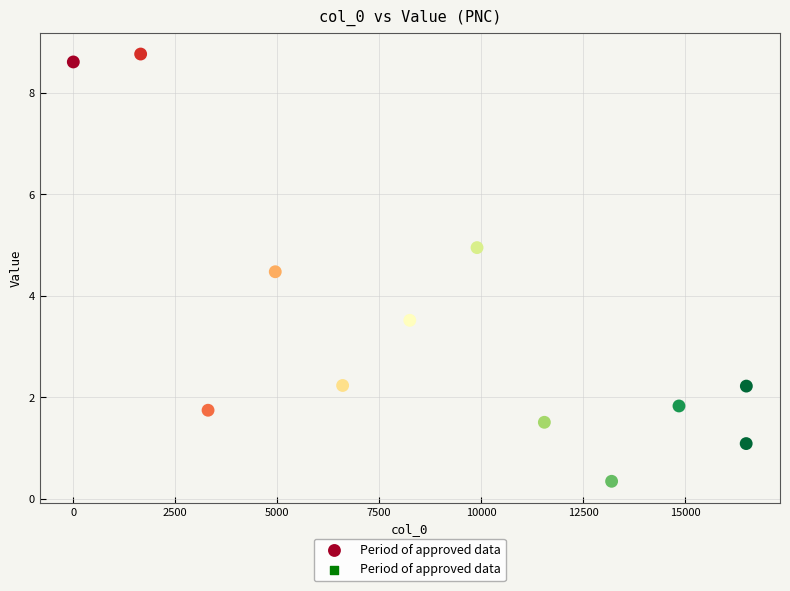

What is the average X value?

8939.1